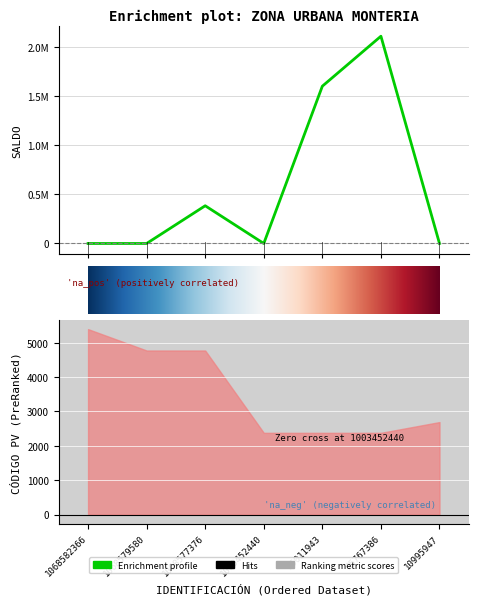

Is it true that the value at 1068579580 is -1255767?

False